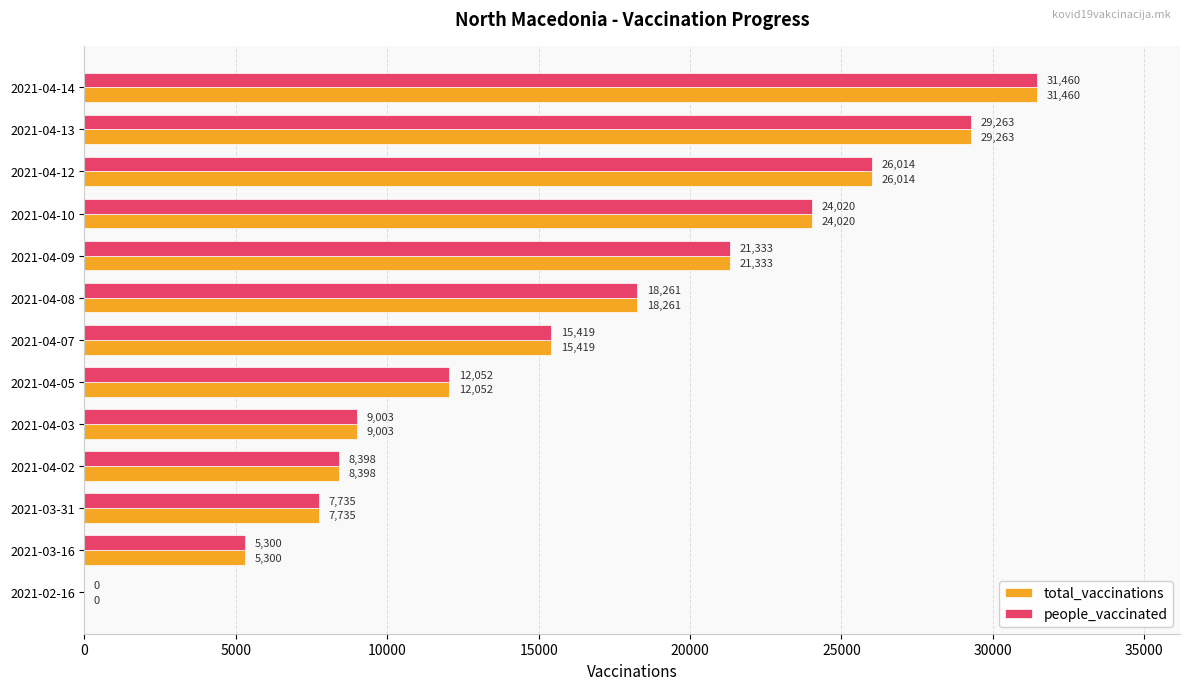

What is the sum of all total_vaccinations values?

208258